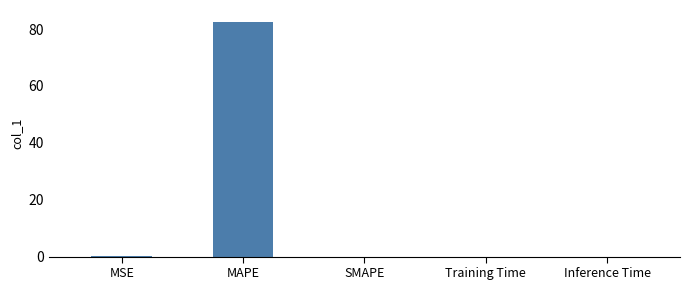

What is the change in value from MAPE to Training Time?

-82.6